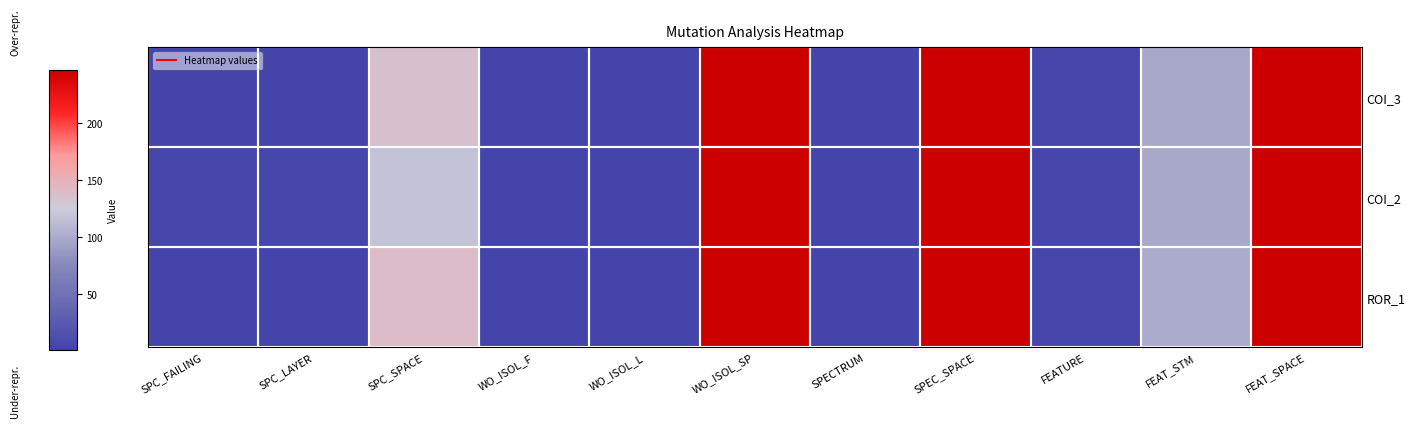

Reading left to right, list all the values displayed in this chart.

COI_3: SPC_FAILING=1	SPC_LAYER=1	SPC_SPACE=135	WO_ISOL_F=2	WO_ISOL_L=2	WO_ISOL_SP=247	SPECTRUM=2	SPEC_SPACE=247	FEATURE=4	FEAT_STM=99	FEAT_SPACE=247
COI_2: SPC_FAILING=3	SPC_LAYER=3	SPC_SPACE=118	WO_ISOL_F=2	WO_ISOL_L=2	WO_ISOL_SP=247	SPECTRUM=2	SPEC_SPACE=247	FEATURE=4	FEAT_STM=99	FEAT_SPACE=247
ROR_1: SPC_FAILING=2	SPC_LAYER=2	SPC_SPACE=139	WO_ISOL_F=2	WO_ISOL_L=2	WO_ISOL_SP=247	SPECTRUM=2	SPEC_SPACE=247	FEATURE=4	FEAT_STM=100	FEAT_SPACE=247